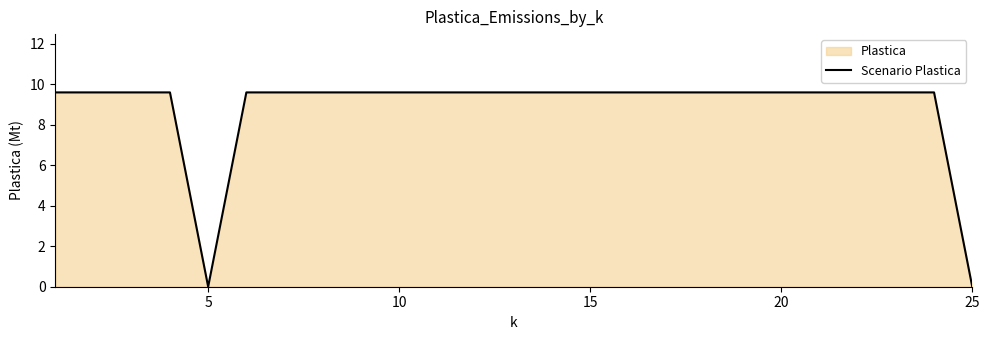

How many categories are shown in the chart?

25